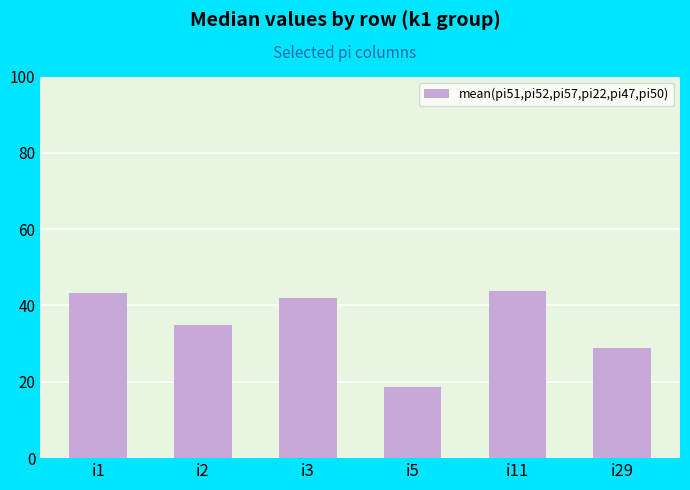

What is the difference between the maximum and minimum values?

25.0